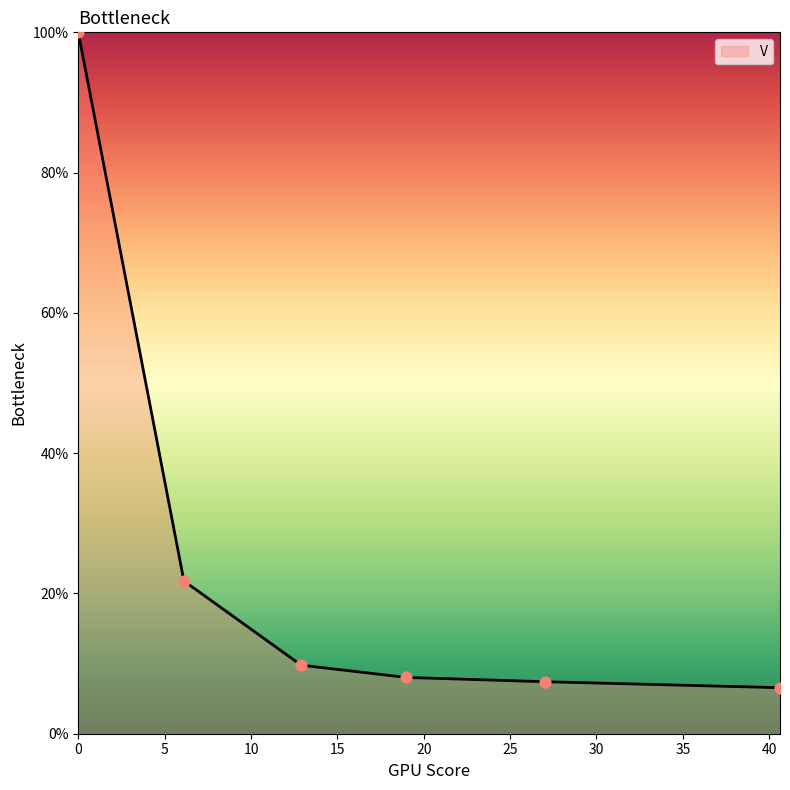

What is the minimum value shown in the chart?

6.6